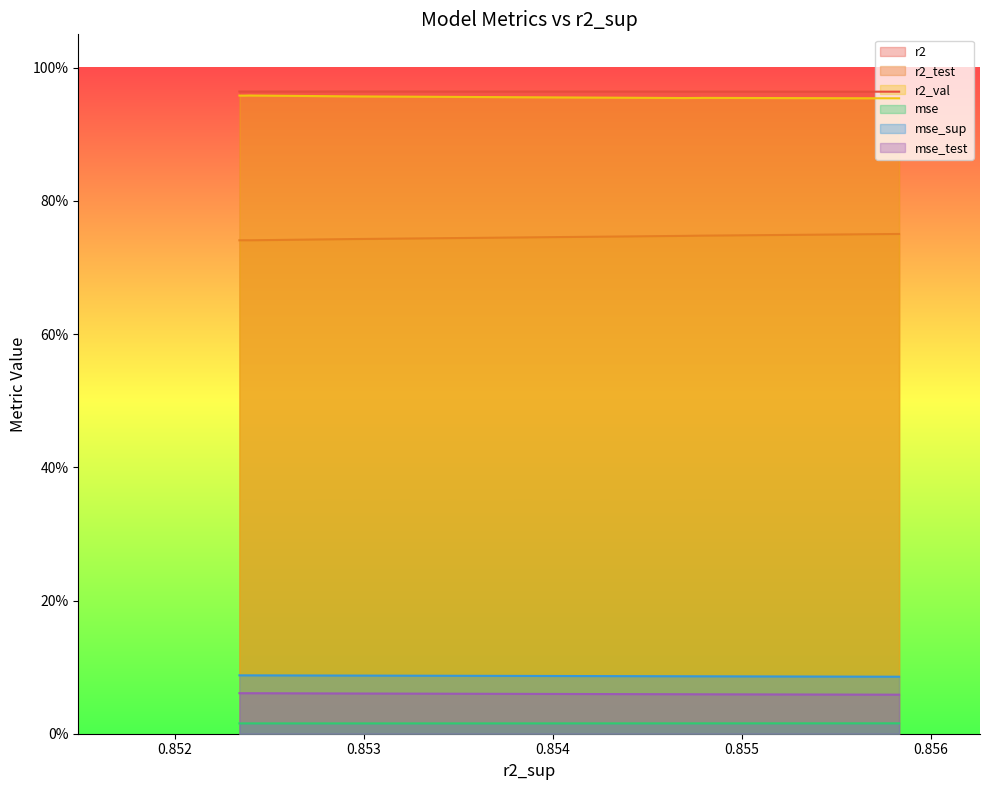

Reading left to right, what are all the values shown in this chart?

r2: 1.0	1.0	1.0	1.0	1.0	1.0	1.0	1.0	1.0	1.0
r2_test: 0.8	0.7	0.7	0.7	0.7	0.7	0.7	0.7	0.7	0.7
r2_val: 1.0	1.0	1.0	1.0	1.0	1.0	1.0	1.0	1.0	1.0
mse: 0.0	0.0	0.0	0.0	0.0	0.0	0.0	0.0	0.0	0.0
mse_sup: 0.1	0.1	0.1	0.1	0.1	0.1	0.1	0.1	0.1	0.1
mse_test: 0.1	0.1	0.1	0.1	0.1	0.1	0.1	0.1	0.1	0.1